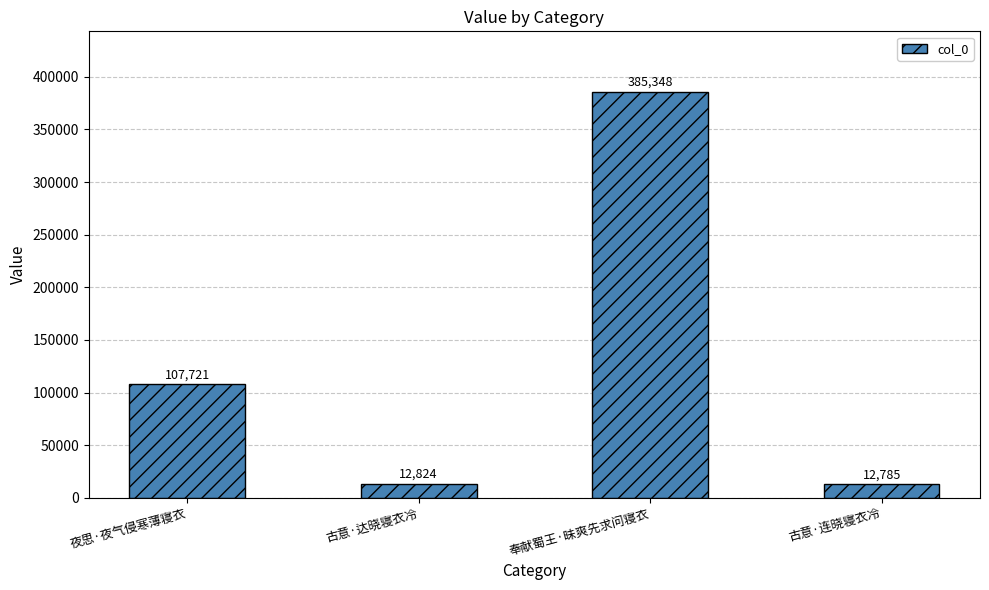

What position from the left is 奉献蜀王·昧爽先求问寝衣?

3